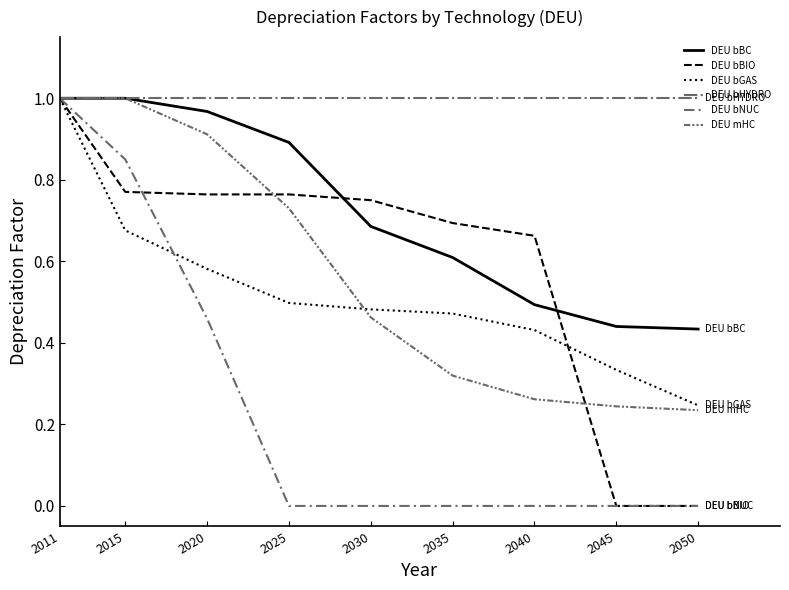

At which label is DEU bBC closest to 0?

2050